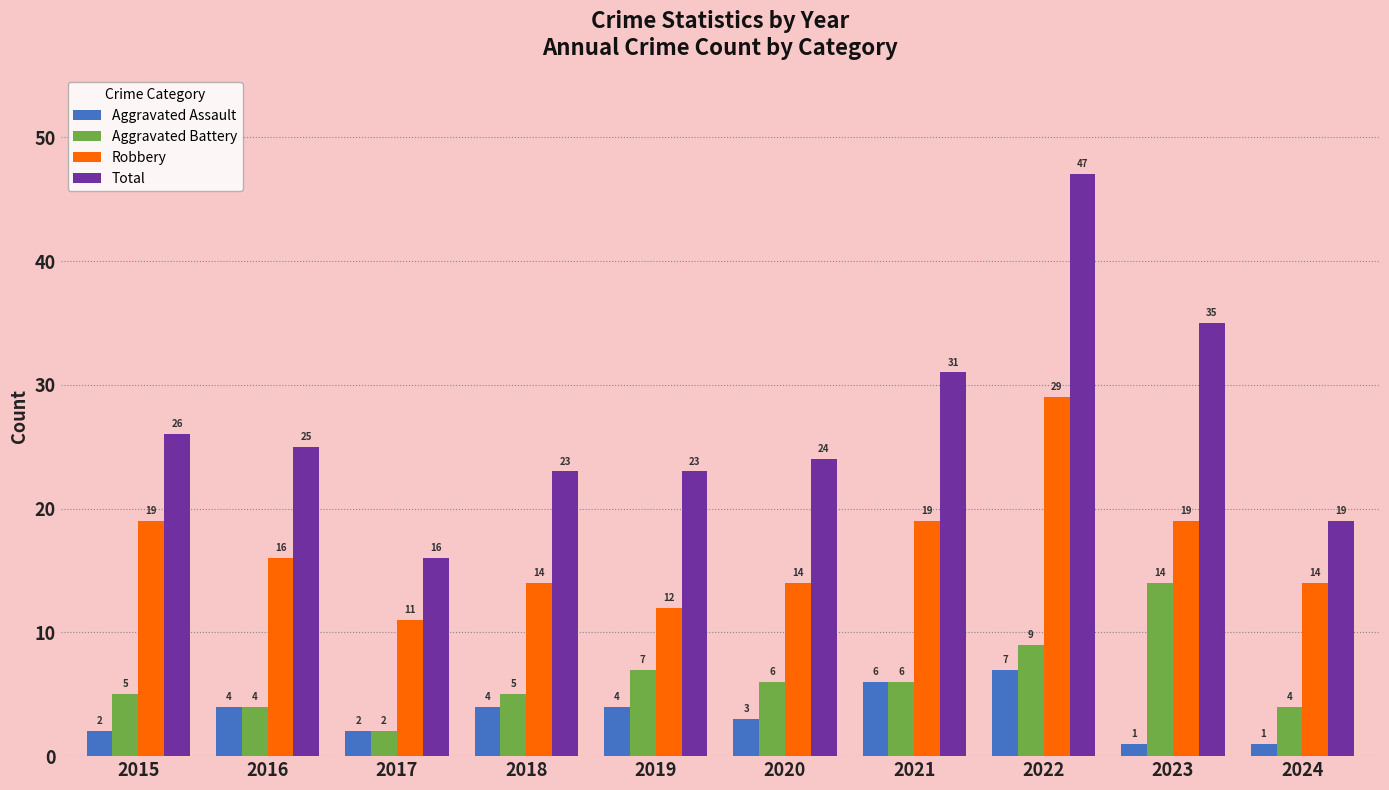

What are all the series names shown in the legend?

Aggravated Assault, Aggravated Battery, Robbery, Total